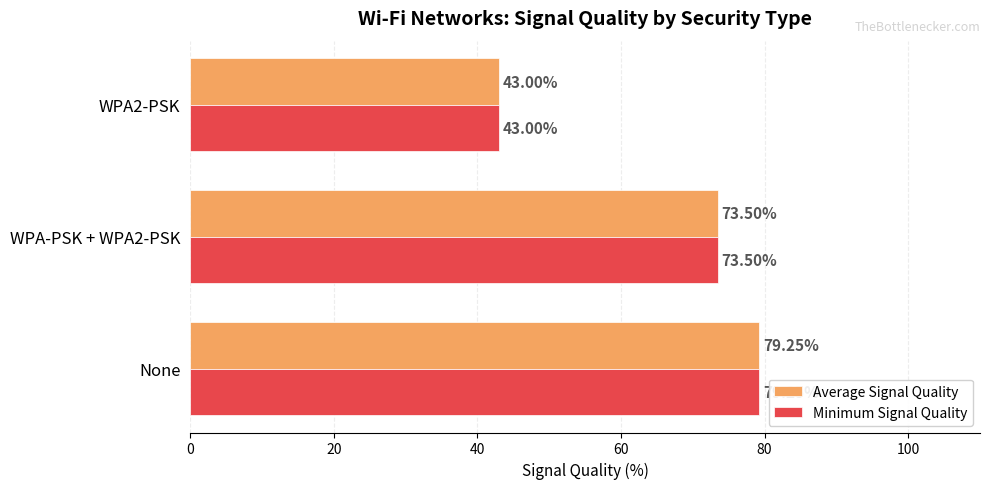

Which label corresponds to the smallest value in the chart?

WPA2-PSK